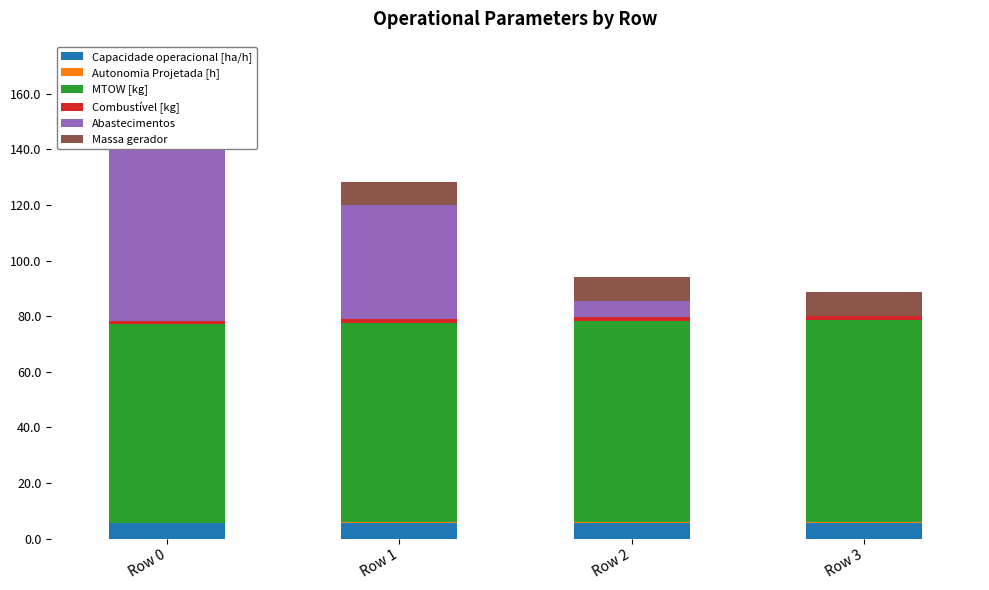

Reading left to right, transcribe all the data shown in this chart.

Capacidade operacional [ha/h]: Row 0=5.4	Row 1=5.6	Row 2=5.6	Row 3=5.6
Autonomia Projetada [h]: Row 0=0.2	Row 1=0.3	Row 2=0.4	Row 3=0.4
MTOW [kg]: Row 0=71.5	Row 1=71.8	Row 2=72.1	Row 3=72.4
Combustível [kg]: Row 0=1.0	Row 1=1.2	Row 2=1.5	Row 3=1.8
Abastecimentos: Row 0=69.0	Row 1=41.0	Row 2=6.0	Row 3=0.0
Massa gerador: Row 0=8.2	Row 1=8.3	Row 2=8.3	Row 3=8.4